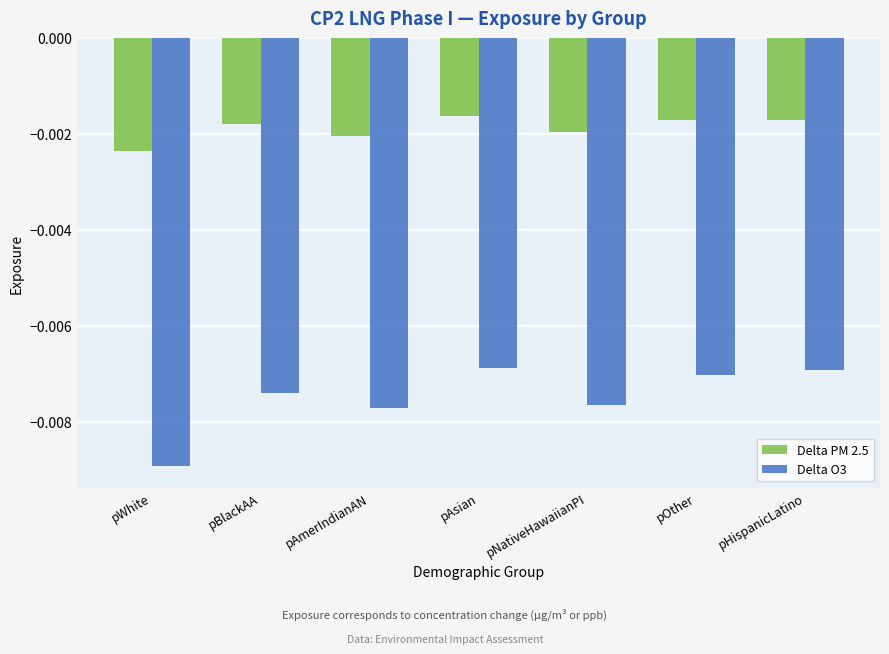

Which series changed the most between pNativeHawaiianPI and pOther?

Delta O3